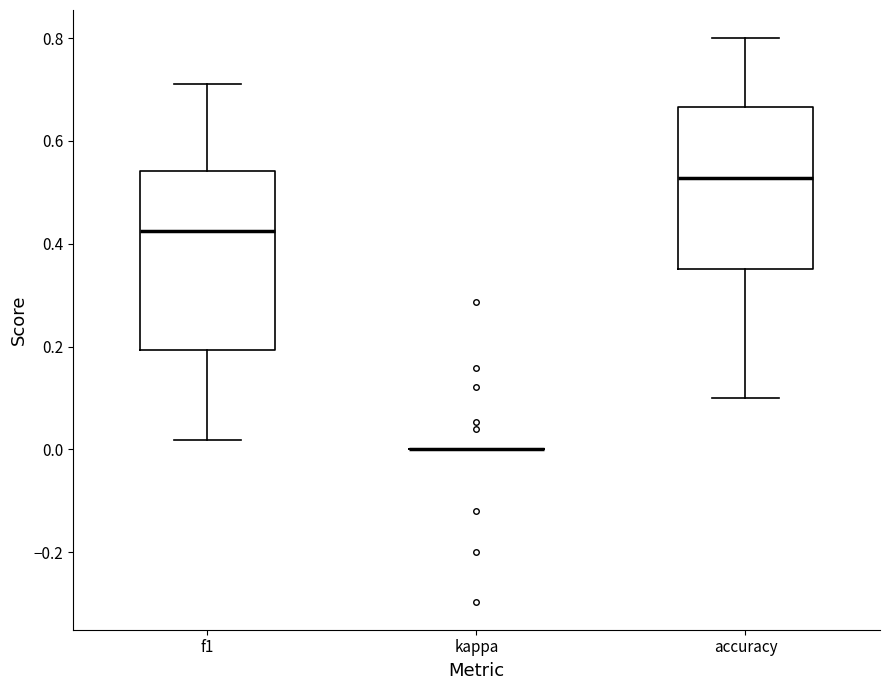

Reading left to right, transcribe this box plot: for each box, give where its median line is, the range the box spans, and where its two whiskers end, as read against the y-axis. The values are not printed on the chart, so give them approximately, as read against the axis.

f1: median 0.42, box 0.20 to 0.54, whiskers 0.02 to 0.72
kappa: box collapsed to a line at 0.00, whiskers 0.00 to 0.00
accuracy: median 0.52, box 0.36 to 0.66, whiskers 0.10 to 0.80